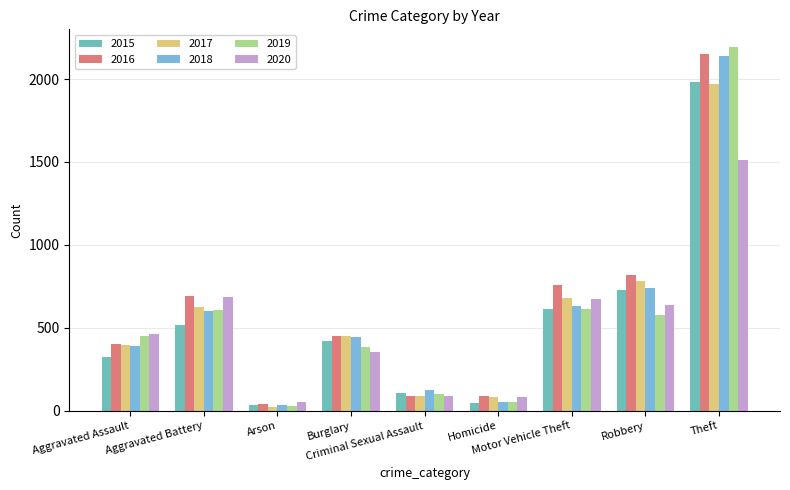

What is the minimum value for 2018?

37